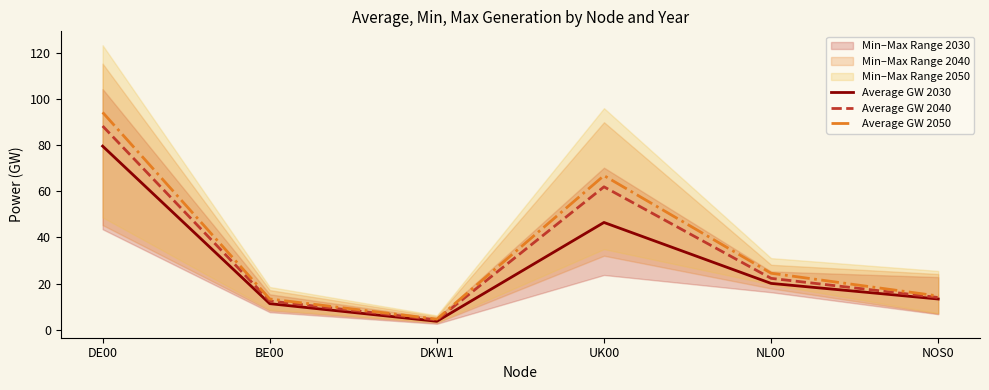

What is the total value across all series at DE00?

262.0